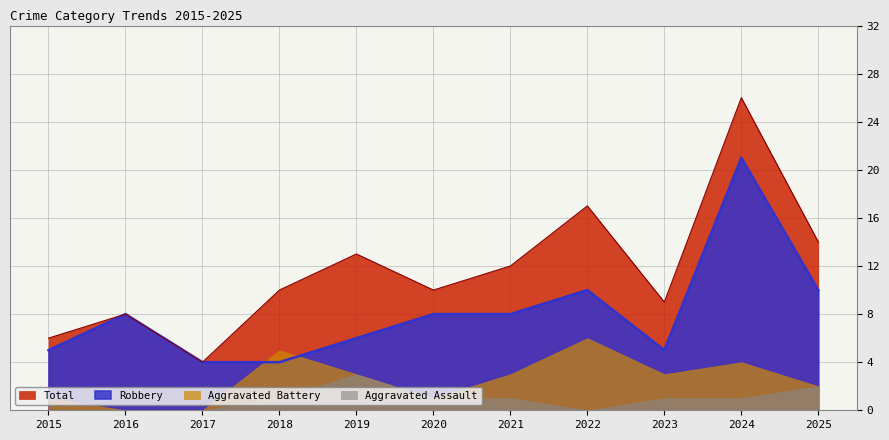

Rank the categories by Robbery value from lowest to highest.

2017, 2018, 2015, 2023, 2019, 2016, 2020, 2021, 2022, 2025, 2024